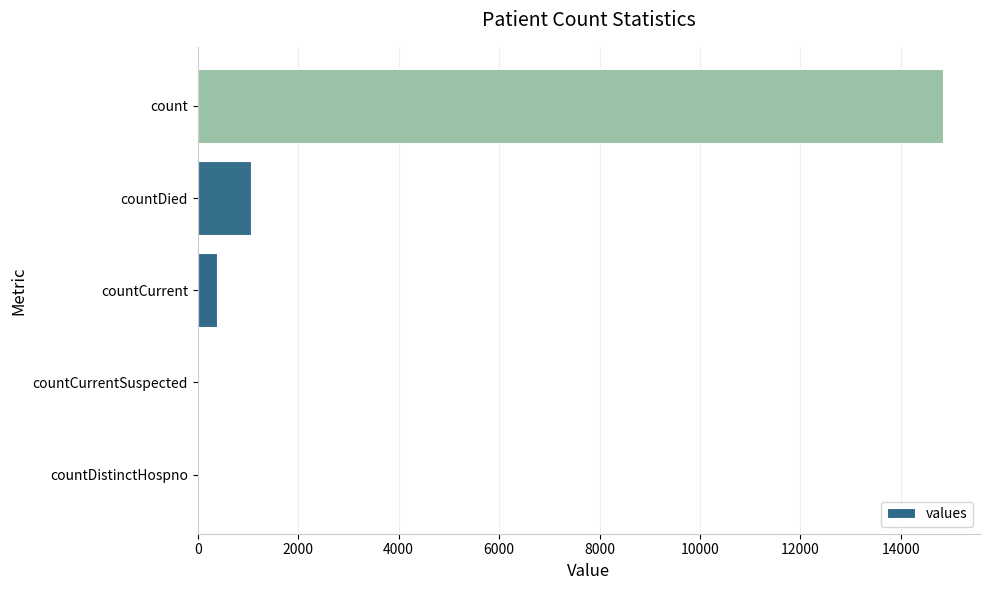

Are the bars horizontal?

Yes